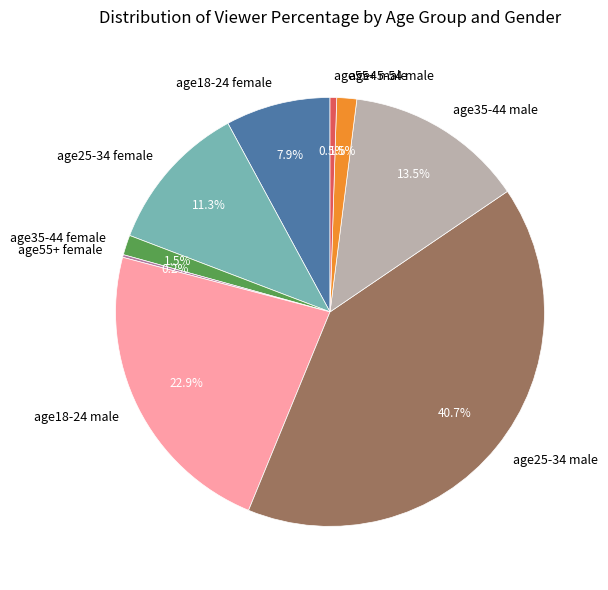

To the nearest percent, what is the combined percentage of age55+ male and age25-34 female?

12%